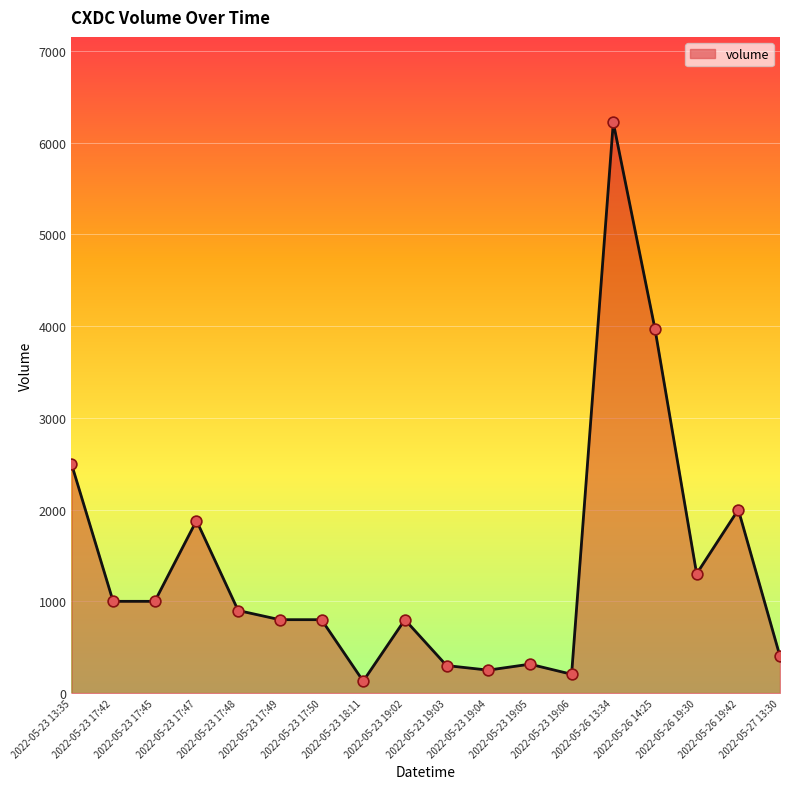

Between 2022-05-23 19:04 and 2022-05-26 19:42, which is larger?

2022-05-26 19:42